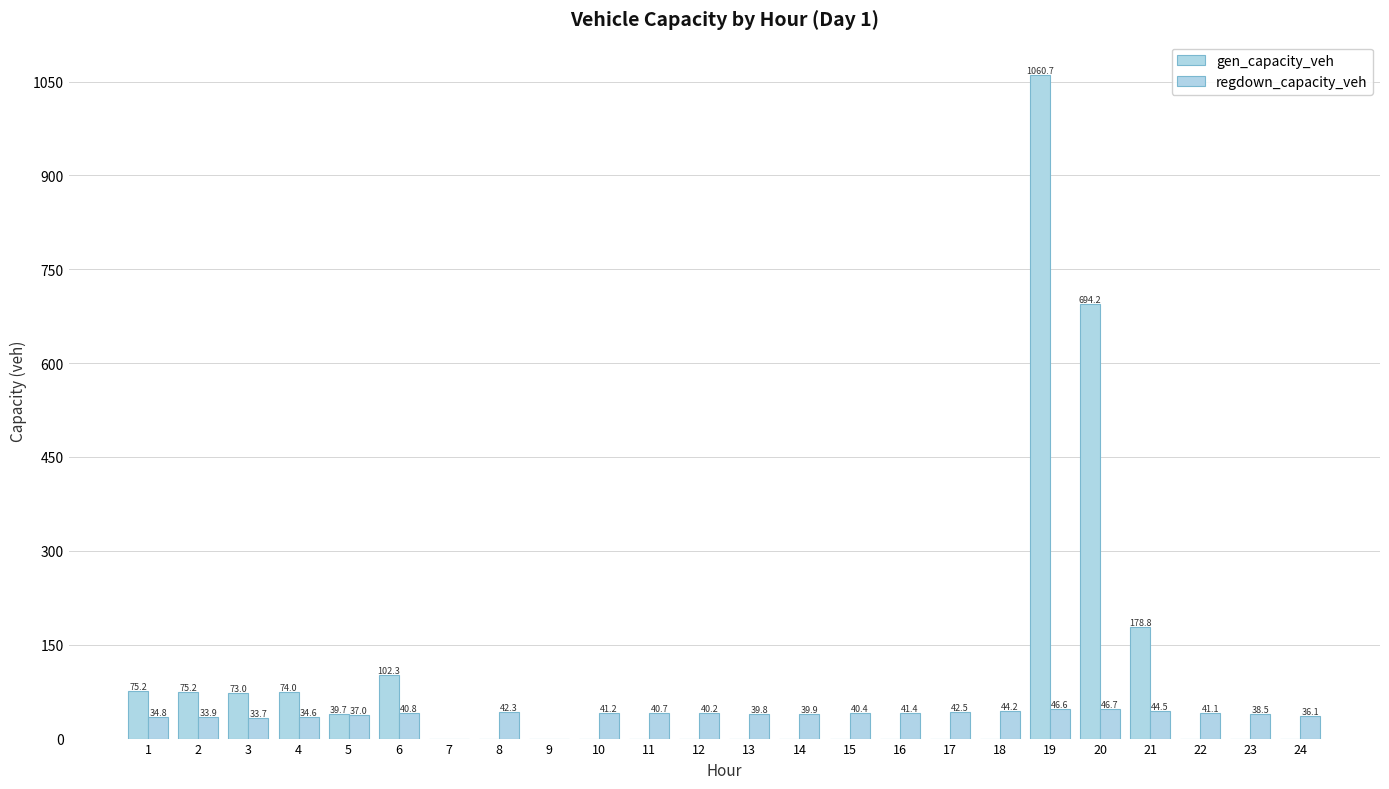

What are all the series names shown in the legend?

gen_capacity_veh, regdown_capacity_veh